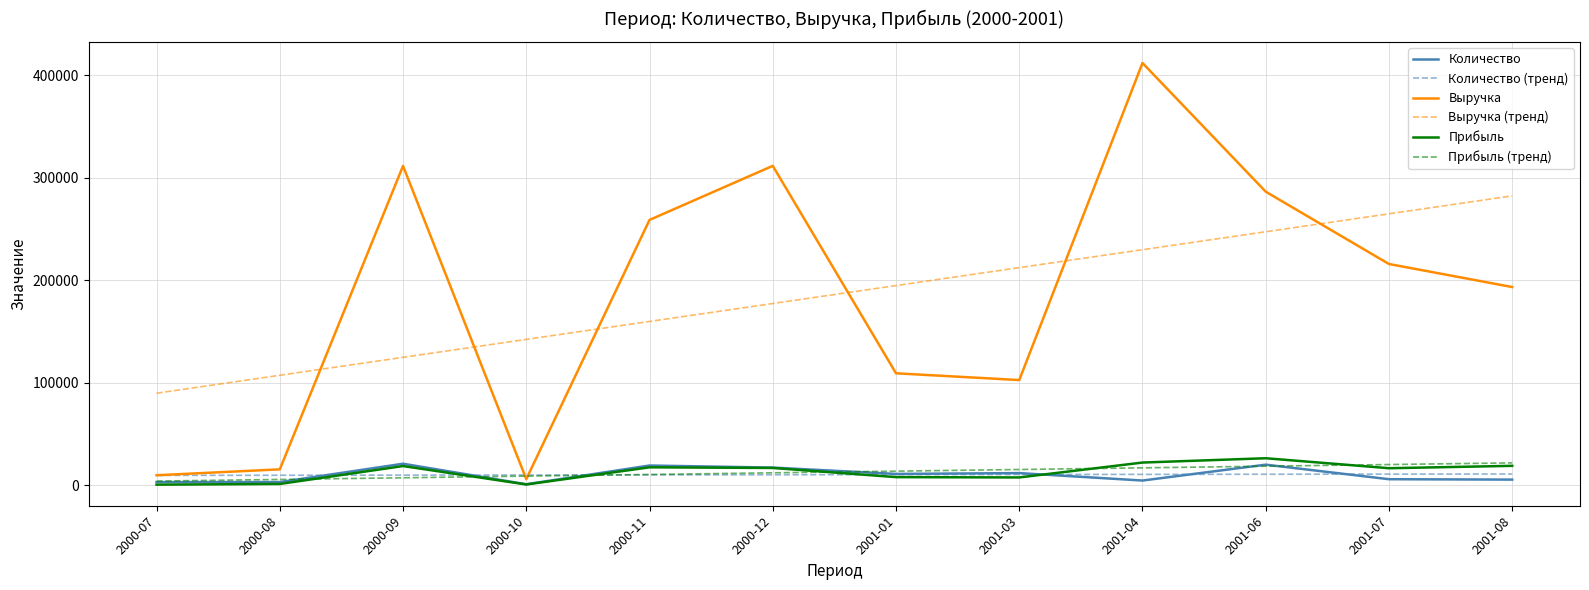

Does the chart display data point markers on the line(s)?

No